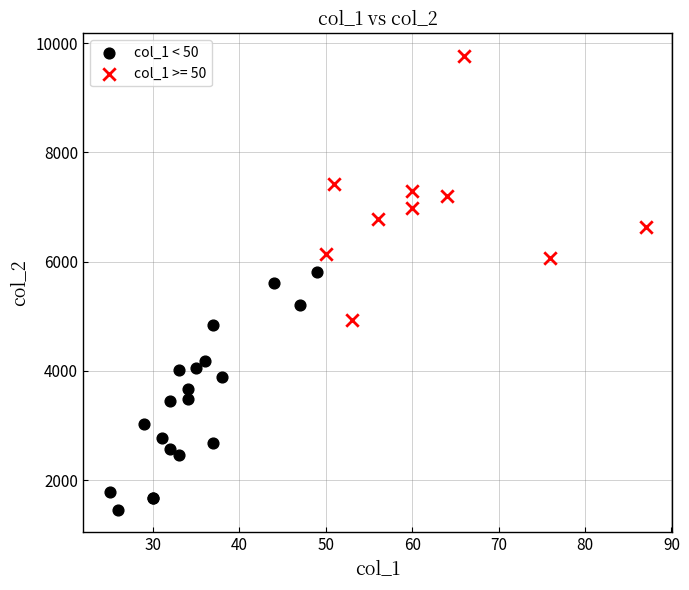

Which series contains the lowest Y value?

col_1 < 50